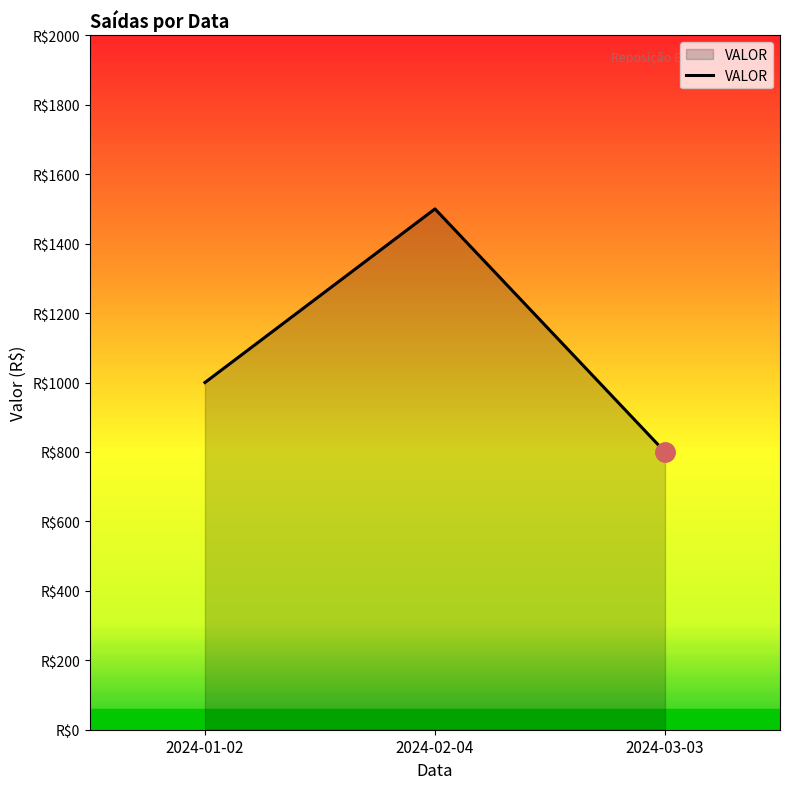

Approximately how many times larger is the value at 2024-01-02 compared to 2024-02-04?

0.7